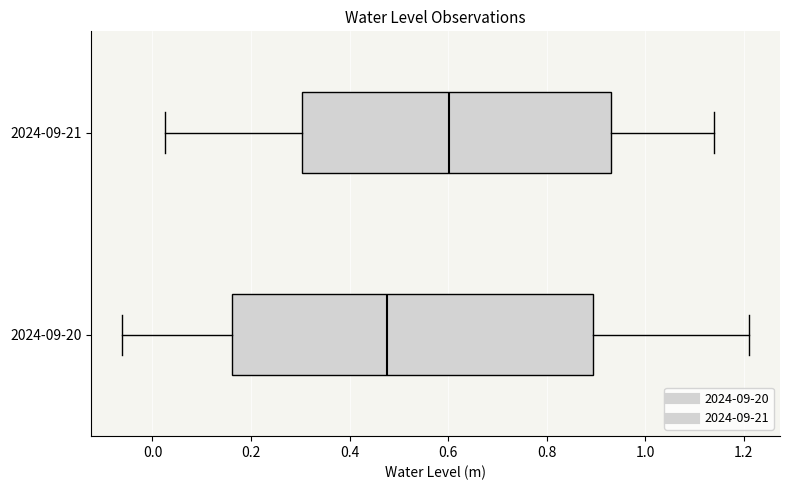

Where does the left whisker of the box for 2024-09-21 end on the x-axis? The values are not printed on the chart, so give them approximately, as read against the axis.

0.02